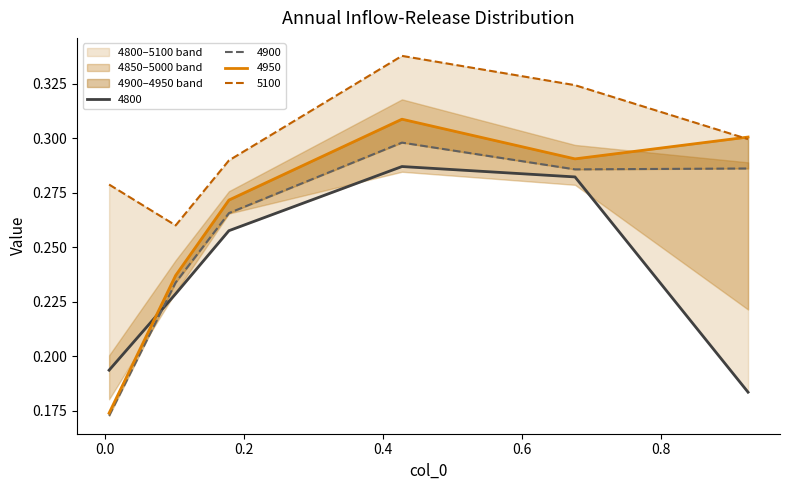

Is it true that 4950 equals 0.2 at 4850?

True